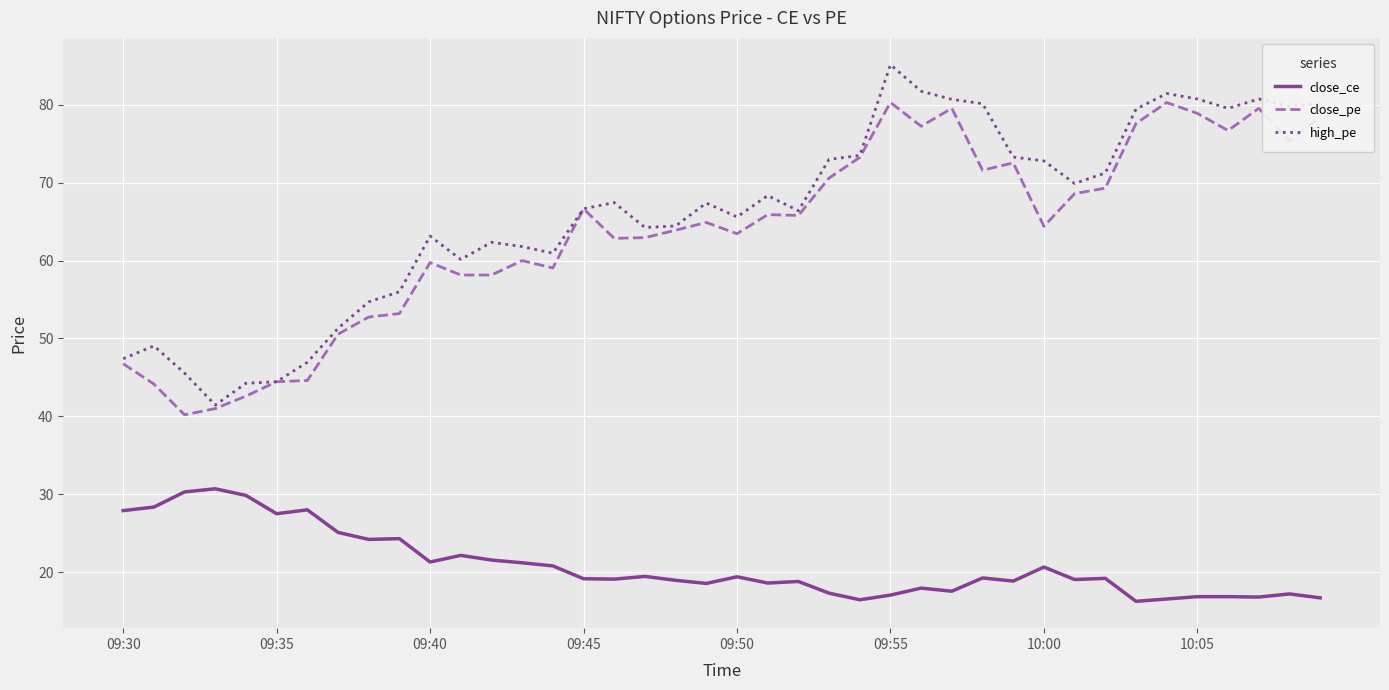

Which series has the widest spread of values?

high_pe